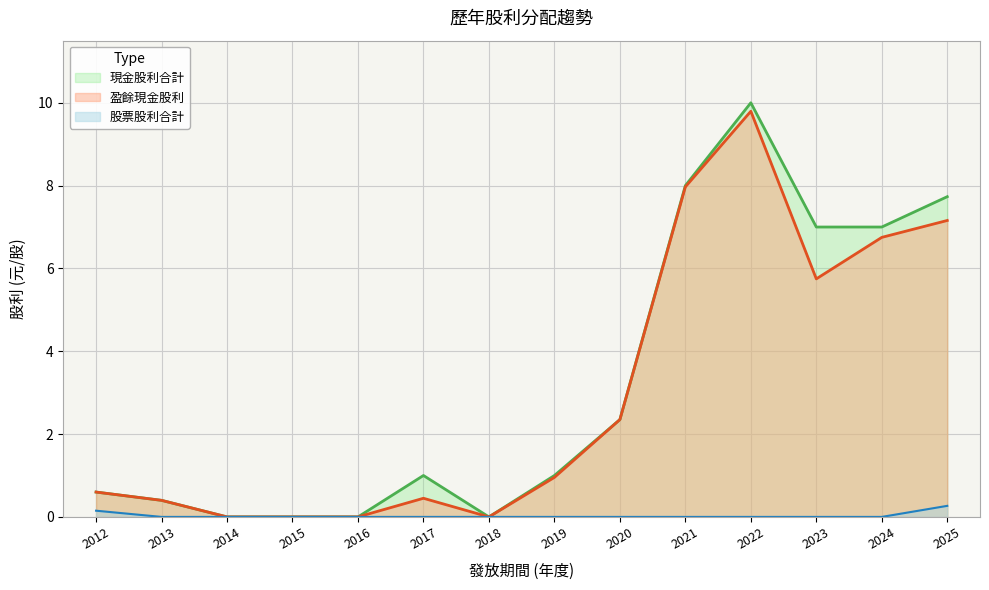

Reading right to left, transcribe all the data shown in this chart.

現金股利合計: 7.7	7.0	7.0	10.0	8.0	2.4	1.0	0.0	1.0	0.0	0.0	0.0	0.4	0.6
盈餘現金股利: 7.2	6.8	5.7	9.8	8.0	2.4	1.0	0.0	0.5	0.0	0.0	0.0	0.4	0.6
股票股利合計: 0.3	0.0	0.0	0.0	0.0	0.0	0.0	0.0	0.0	0.0	0.0	0.0	0.0	0.1